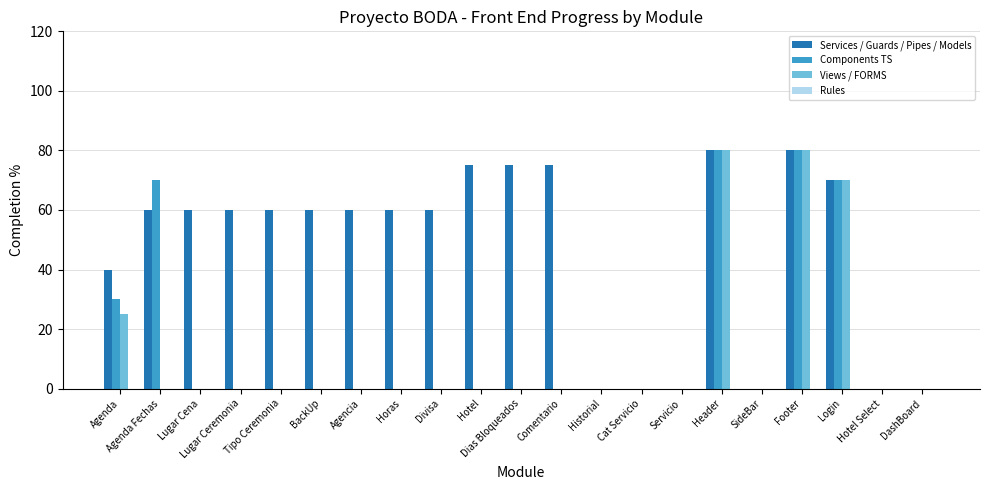

What is the maximum value shown in the chart?

80